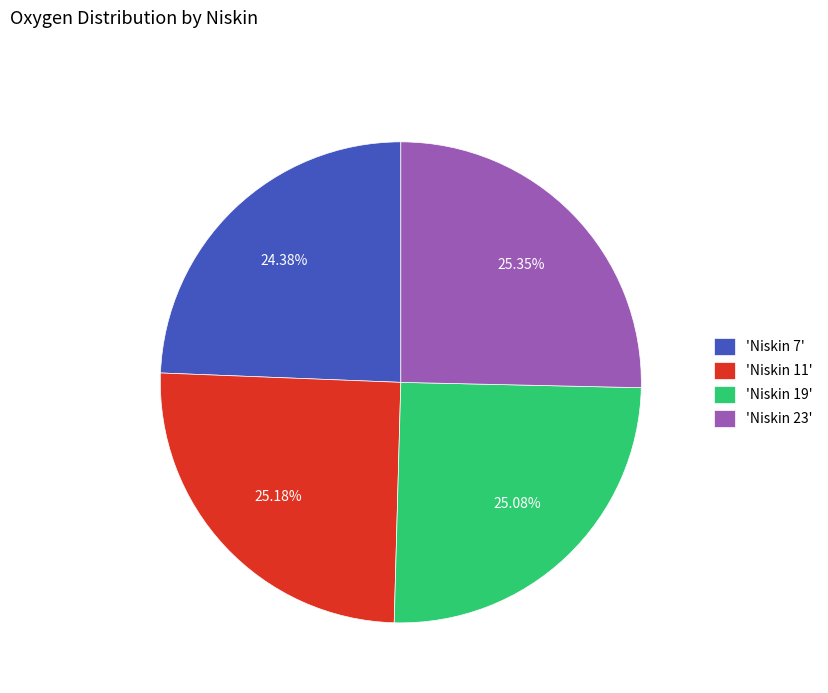

Is the sum of 'Niskin 19' and 'Niskin 7' greater than half?

No